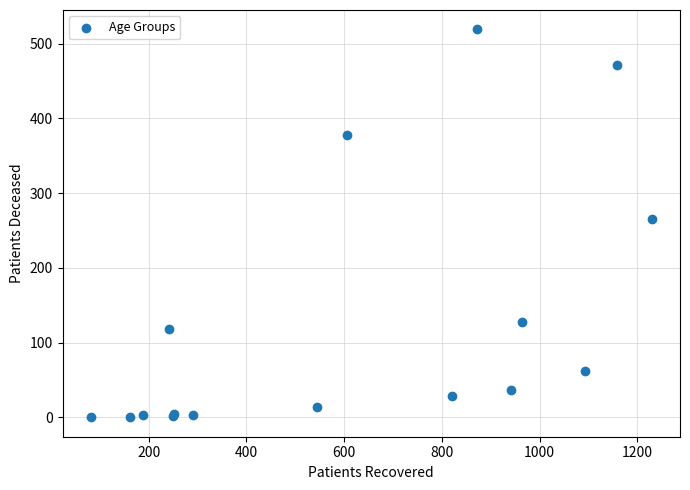

What Y value in the scatter plot is closest to 259?

265